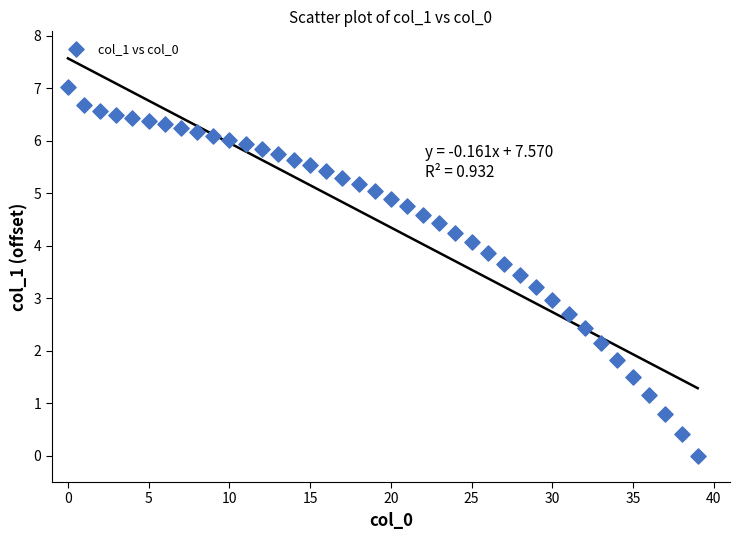

What is the range of Y values (max minus min)?

7.0